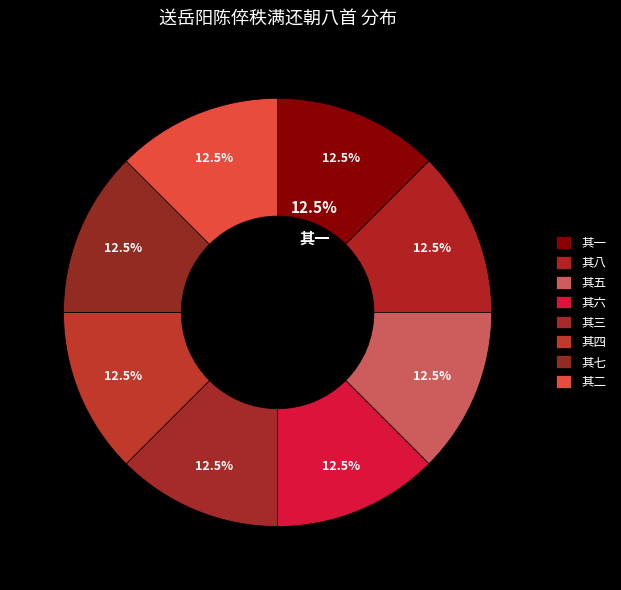

How many segments does this pie chart have?

8